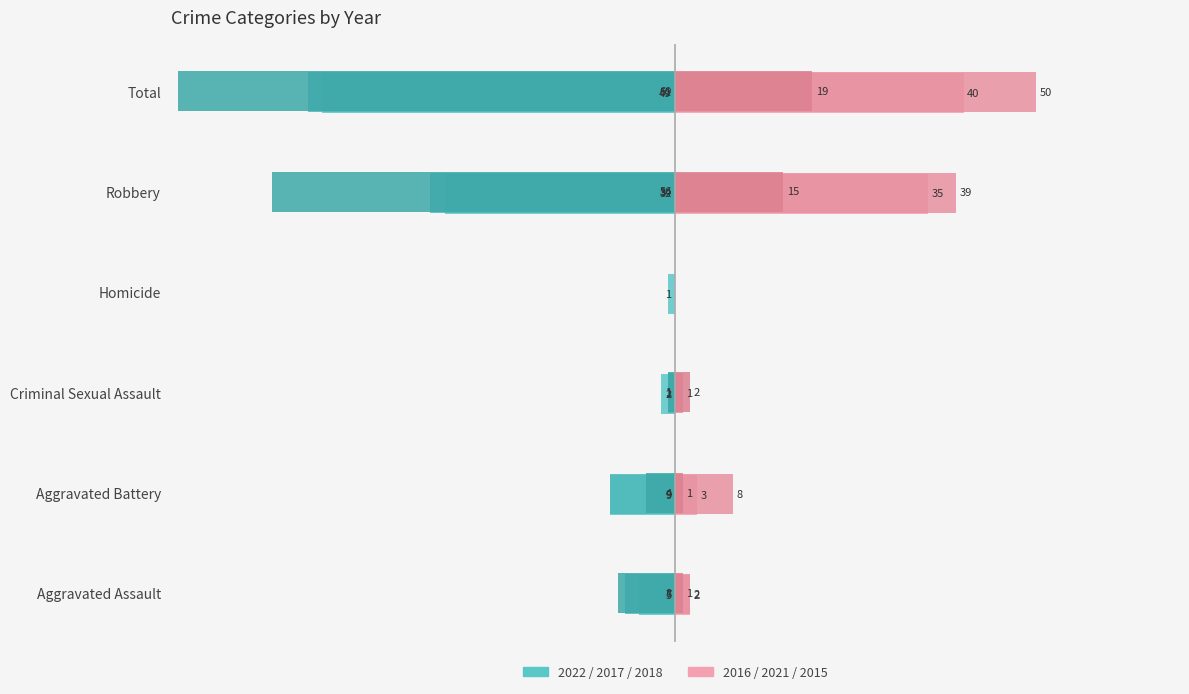

Which label corresponds to the largest value in the chart?

Total